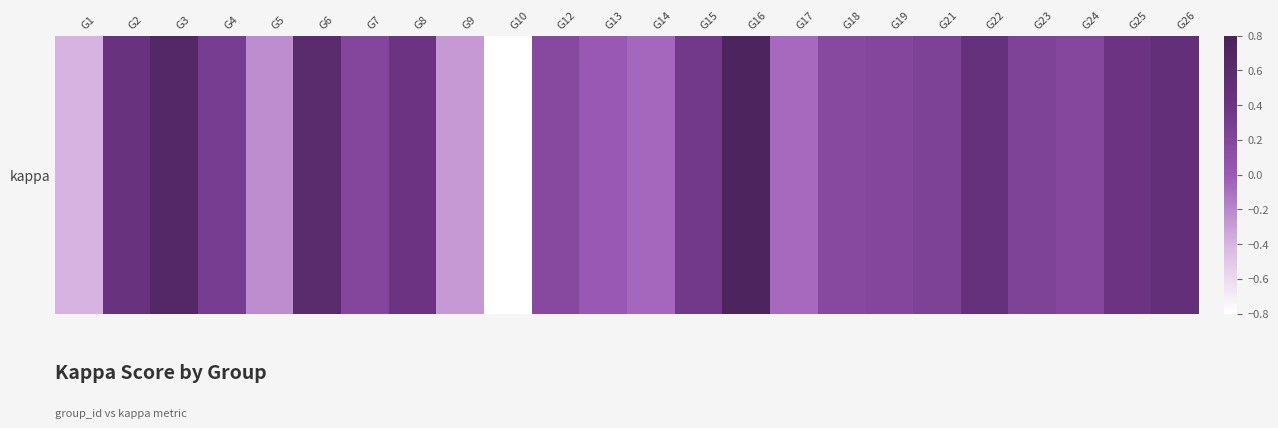

True or false: the data shows 0.3 at G24.

False